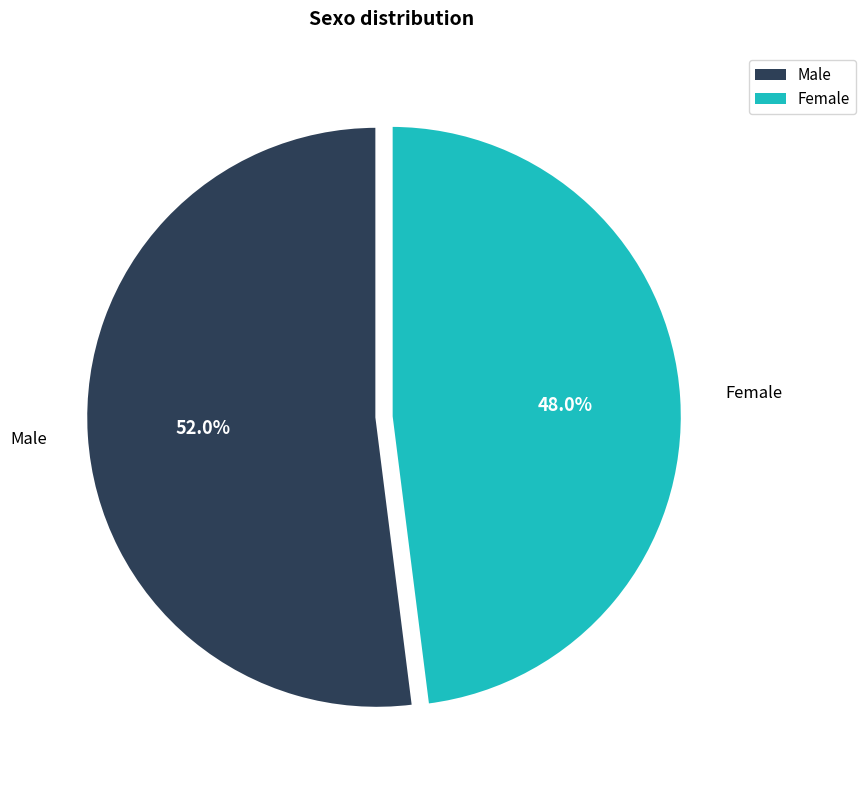

Which category accounts for the majority?

Male